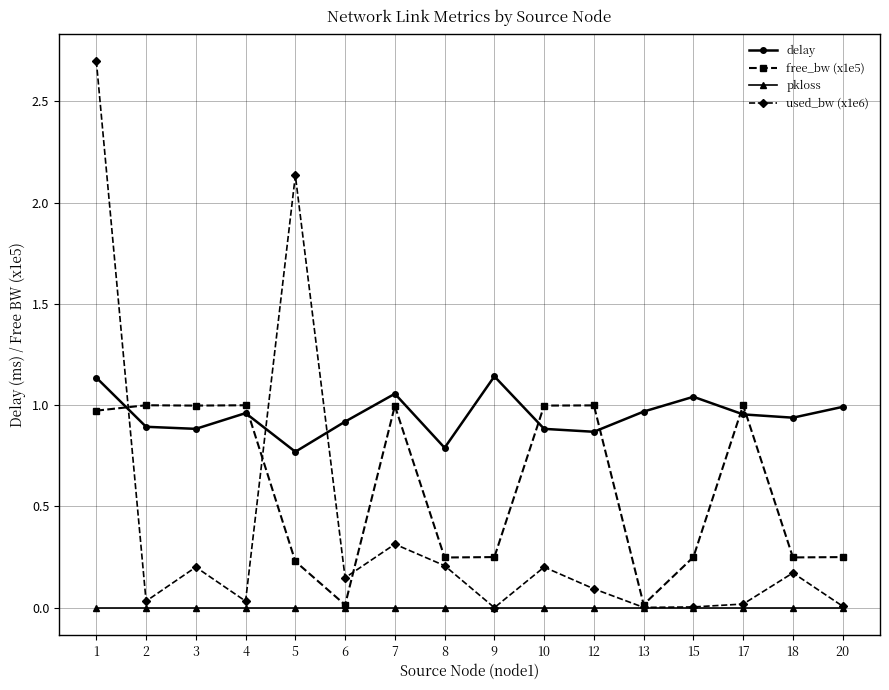

Which series has the largest total across all categories?

delay